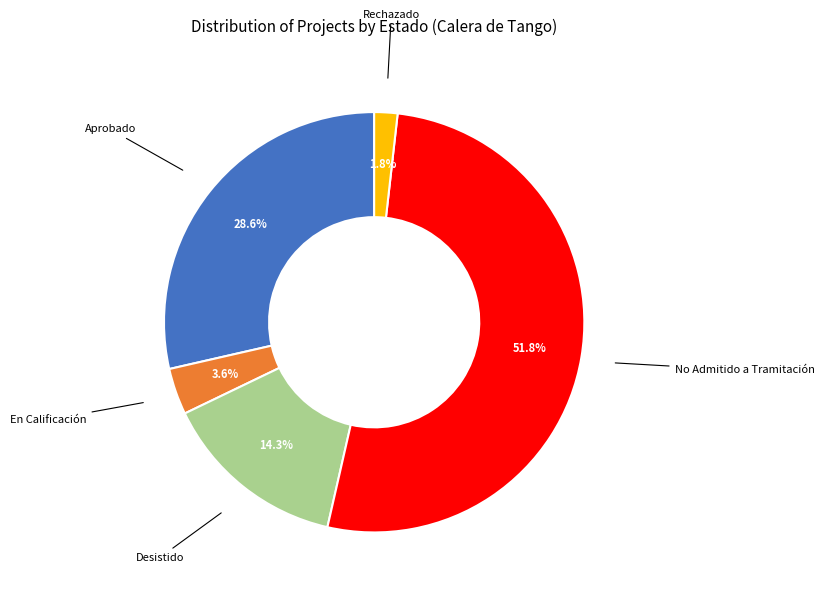

How much of the chart is everything except Aprobado?

71.4%